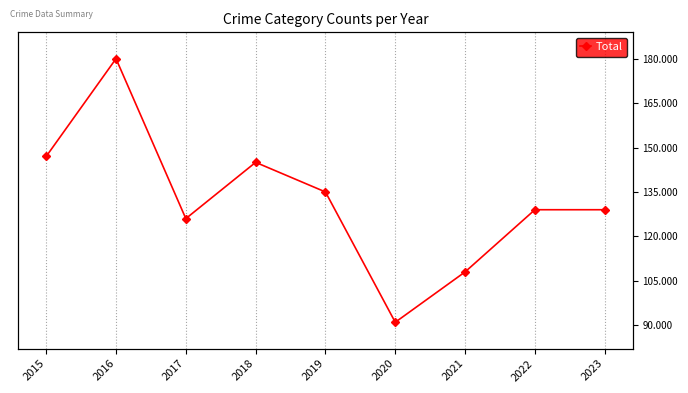

What is the minimum value shown in the chart?

91